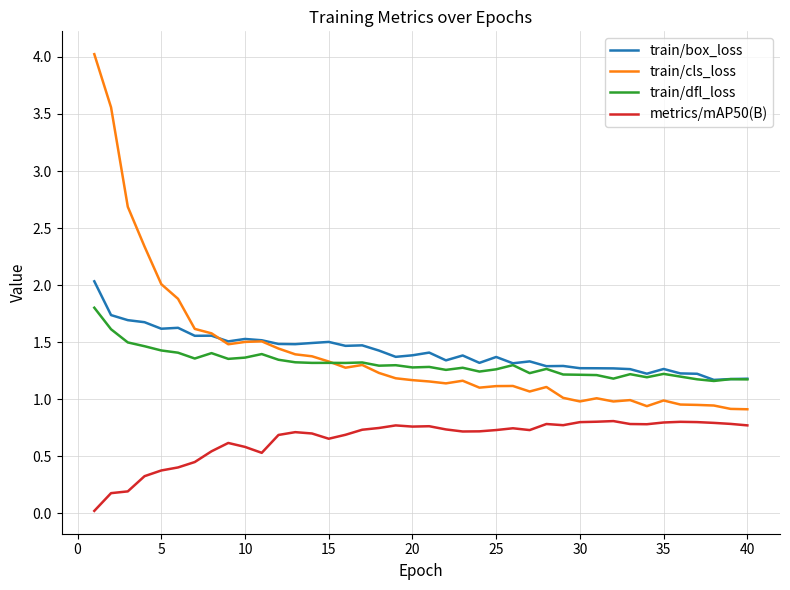

What is the difference between the maximum and minimum values in the train/dfl_loss series?

0.6